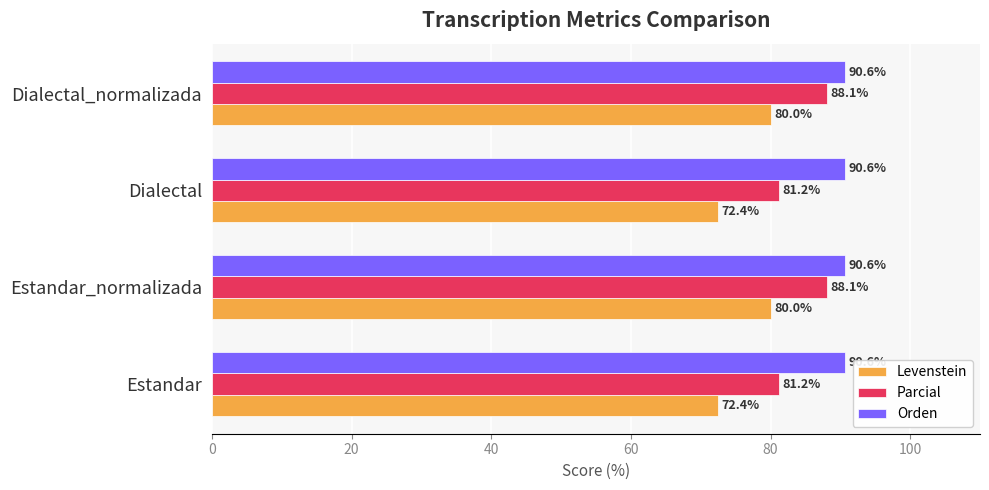

List the series in order of their peak value, highest first.

Orden, Parcial, Levenstein